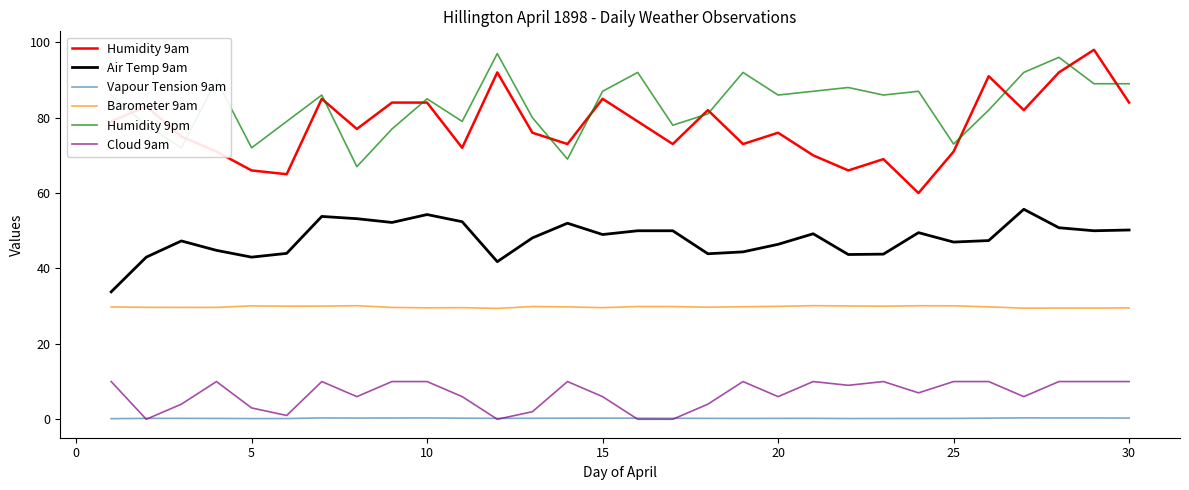

How many lines are shown in the chart?

6